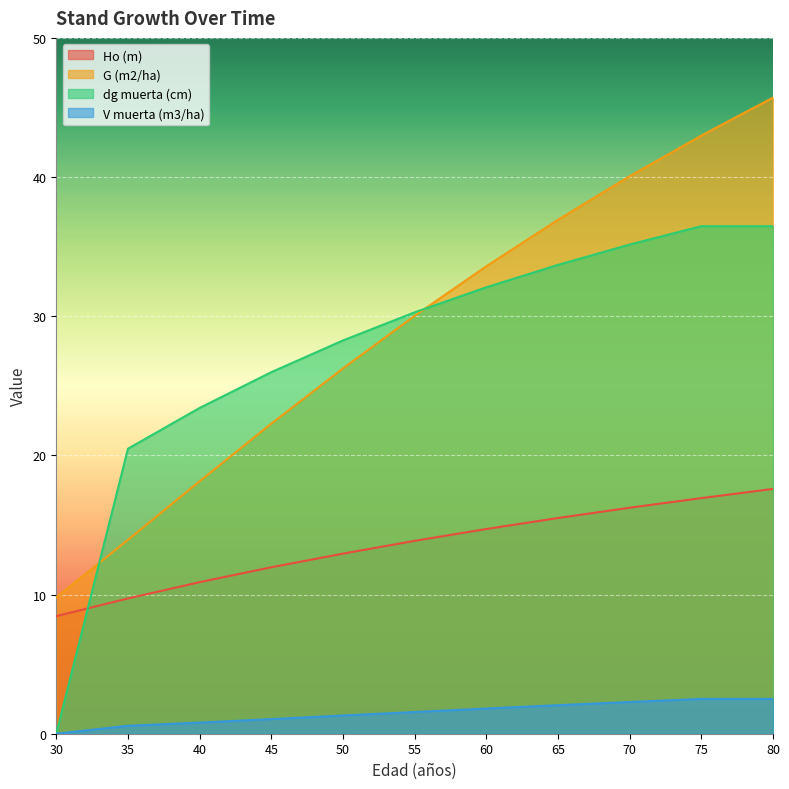

What is the maximum value shown in the chart?

45.7